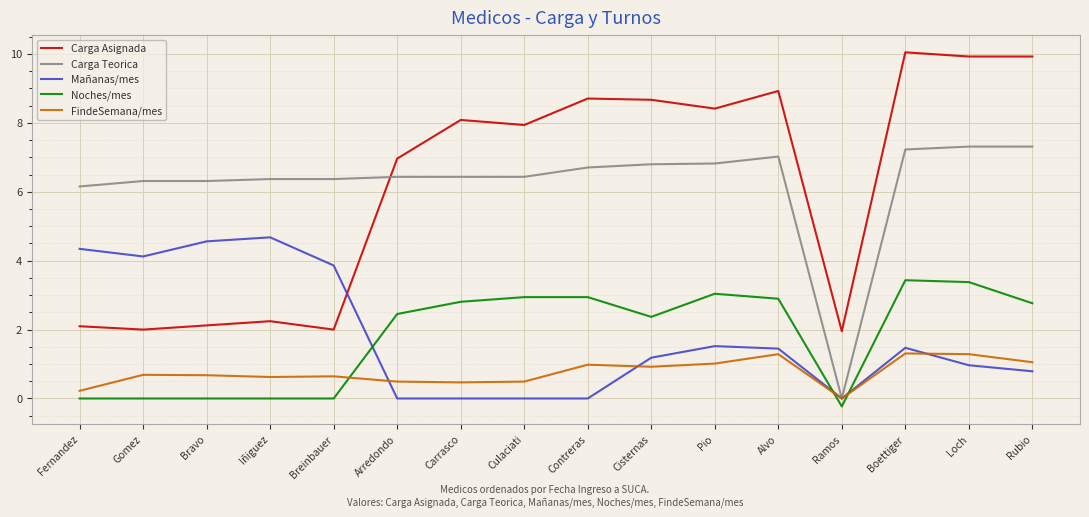

At Breinbauer, list the series in order from smallest to largest.

Noches/mes, FindeSemana/mes, Carga Asignada, Mañanas/mes, Carga Teorica